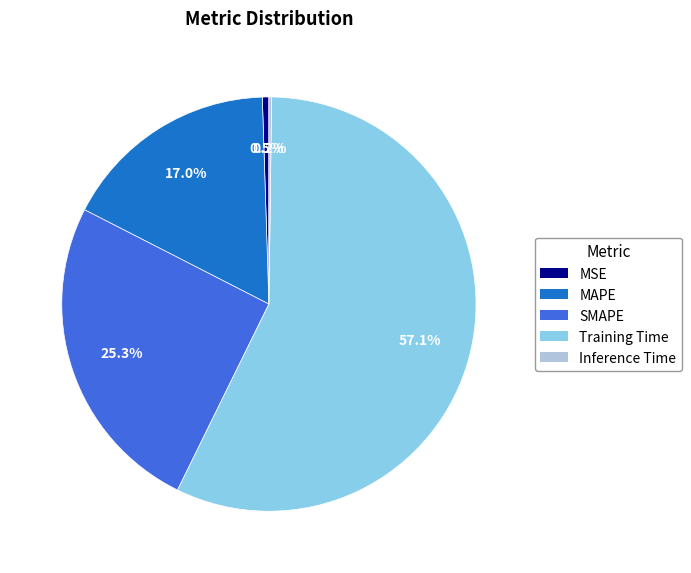

To the nearest percent, what is the difference between the largest and smallest slice percentages?

57%